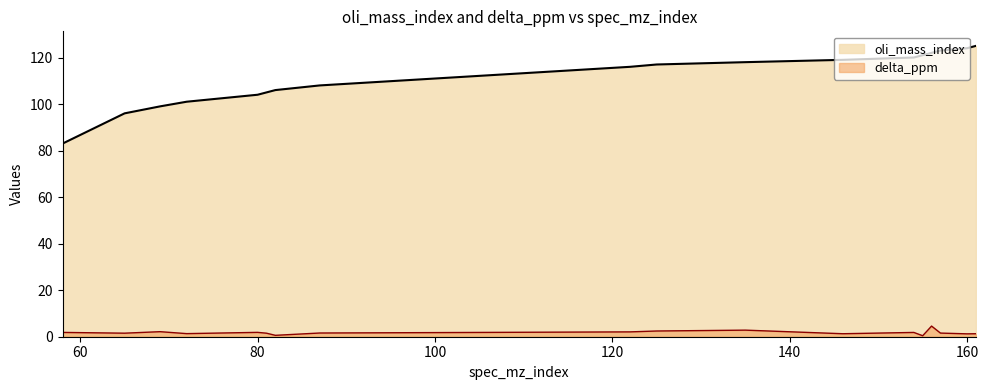

True or false: delta_ppm has more than 0 points higher than both neighbors.

True